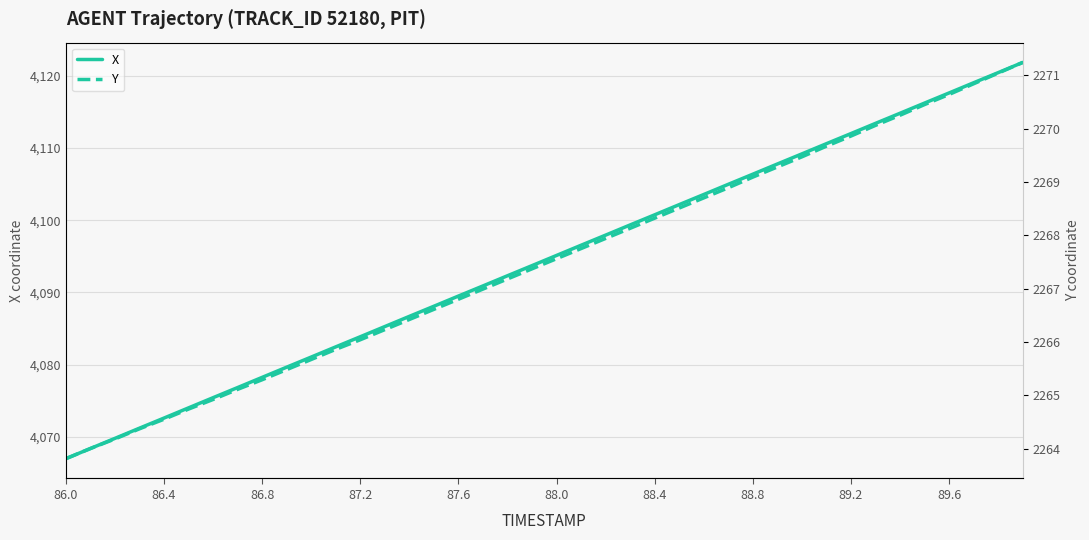

How many data points does each series have?

40